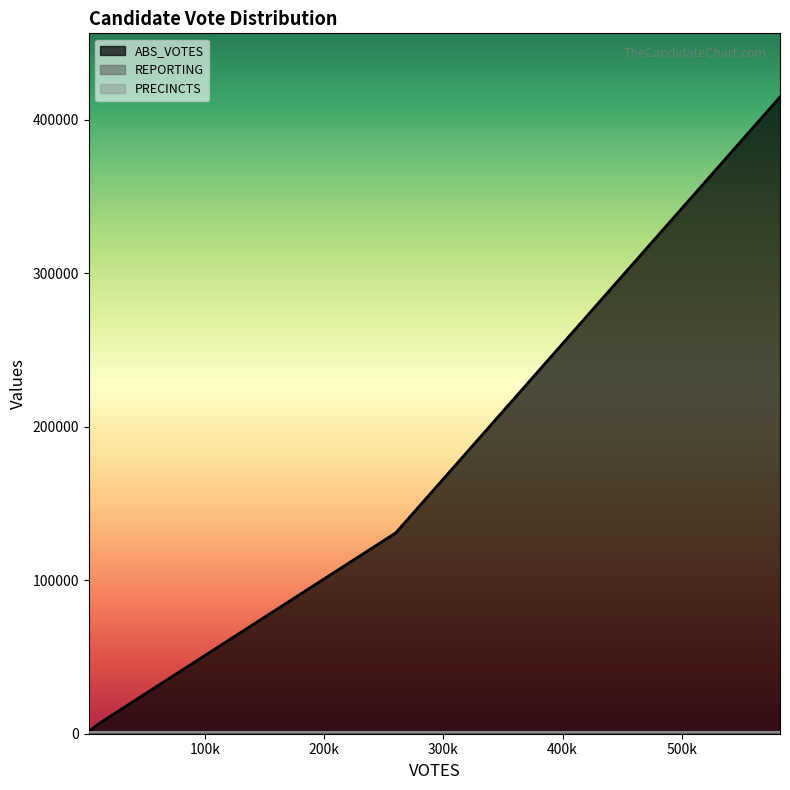

In ABS_VOTES, how many points are higher than both neighbors (excluding endpoints)?

0